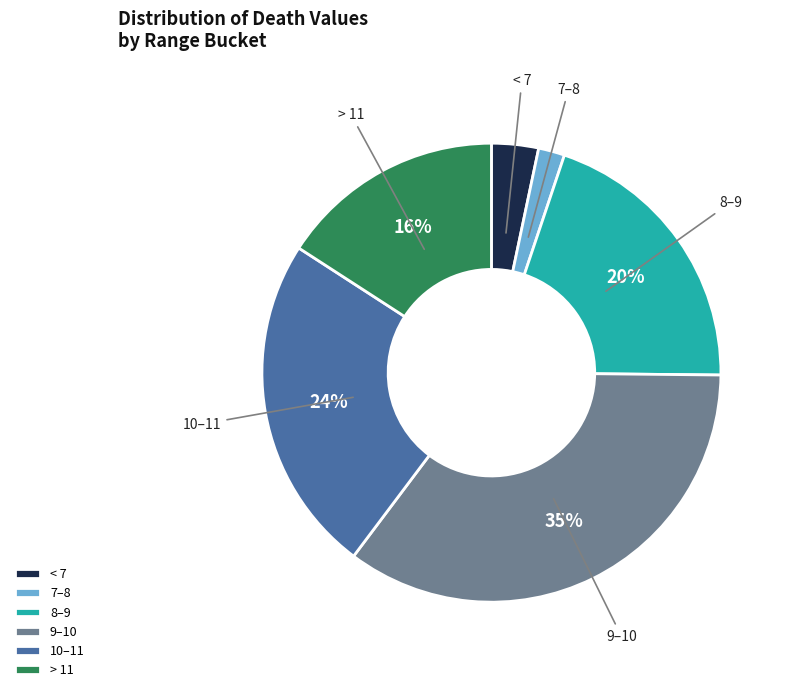

What percentage is the 9–10 slice, to the nearest percent?

35%